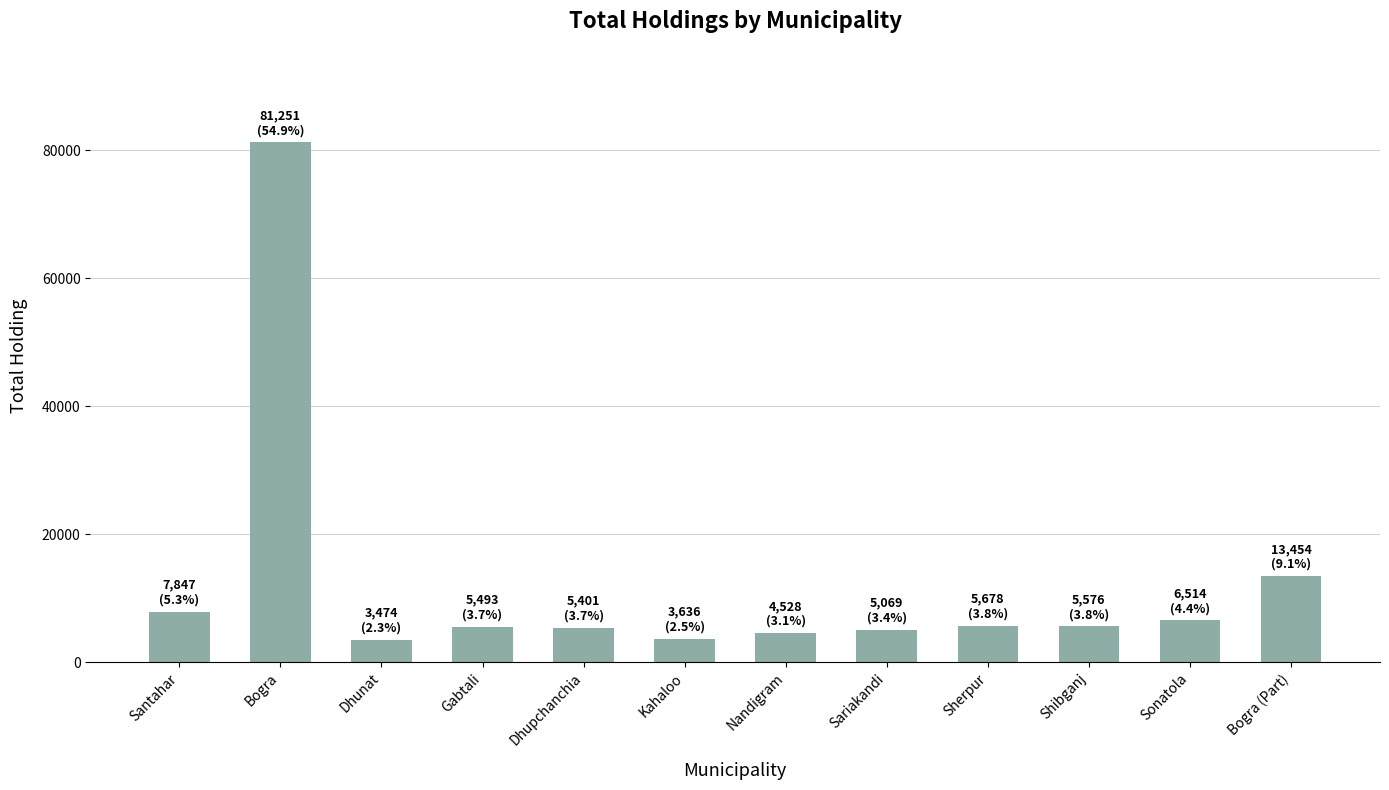

Are the bars grouped side by side (vs. stacked)?

No